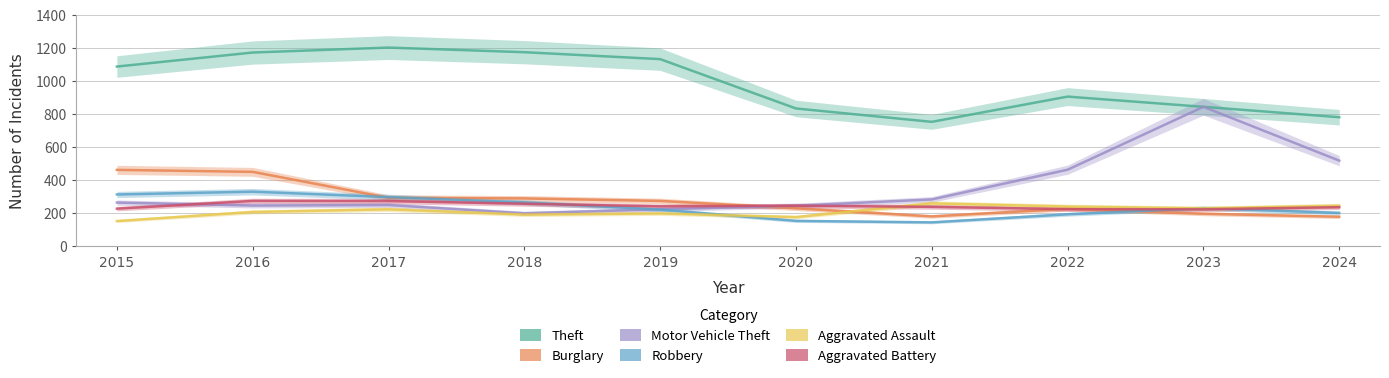

What are all the series names shown in the legend?

Theft, Burglary, Motor Vehicle Theft, Robbery, Aggravated Assault, Aggravated Battery